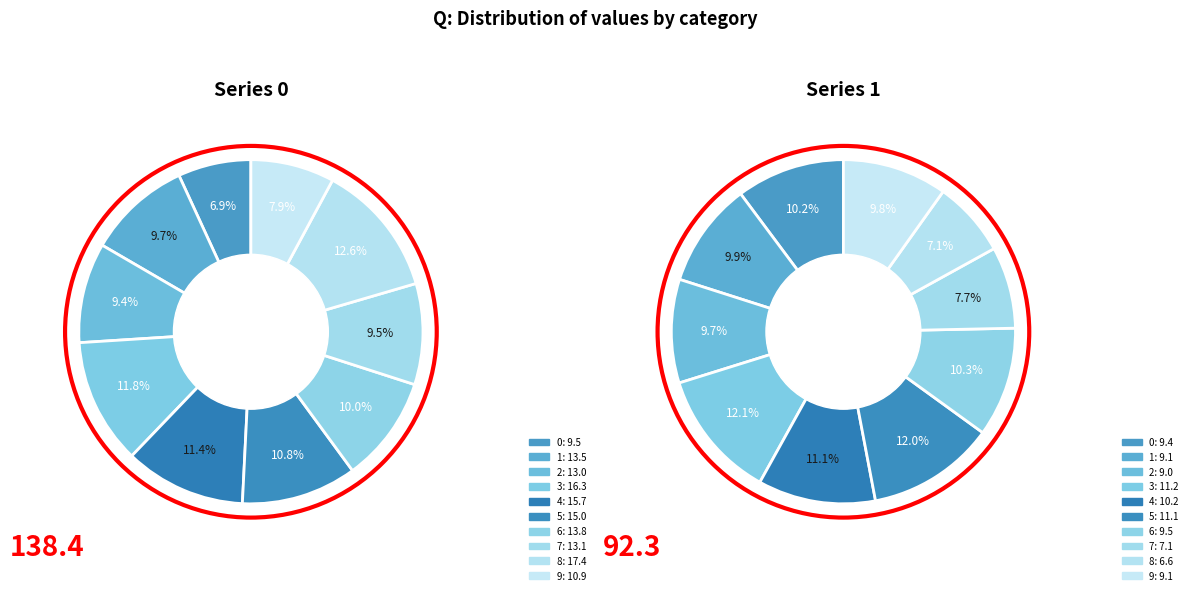

Is 2 the majority of the pie?

No